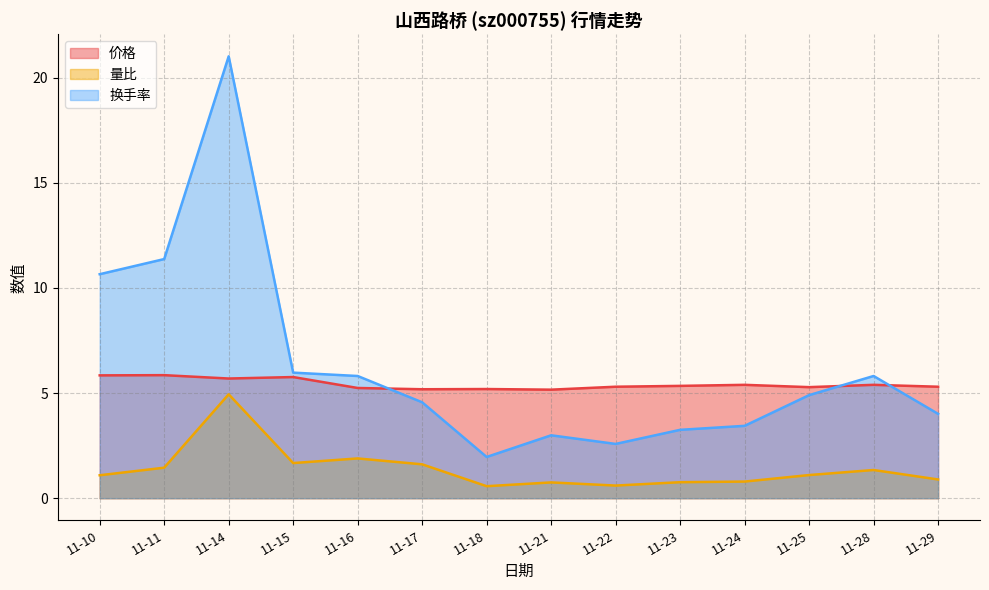

What is the value of the 换手率 point at the 12th from the left?

4.9